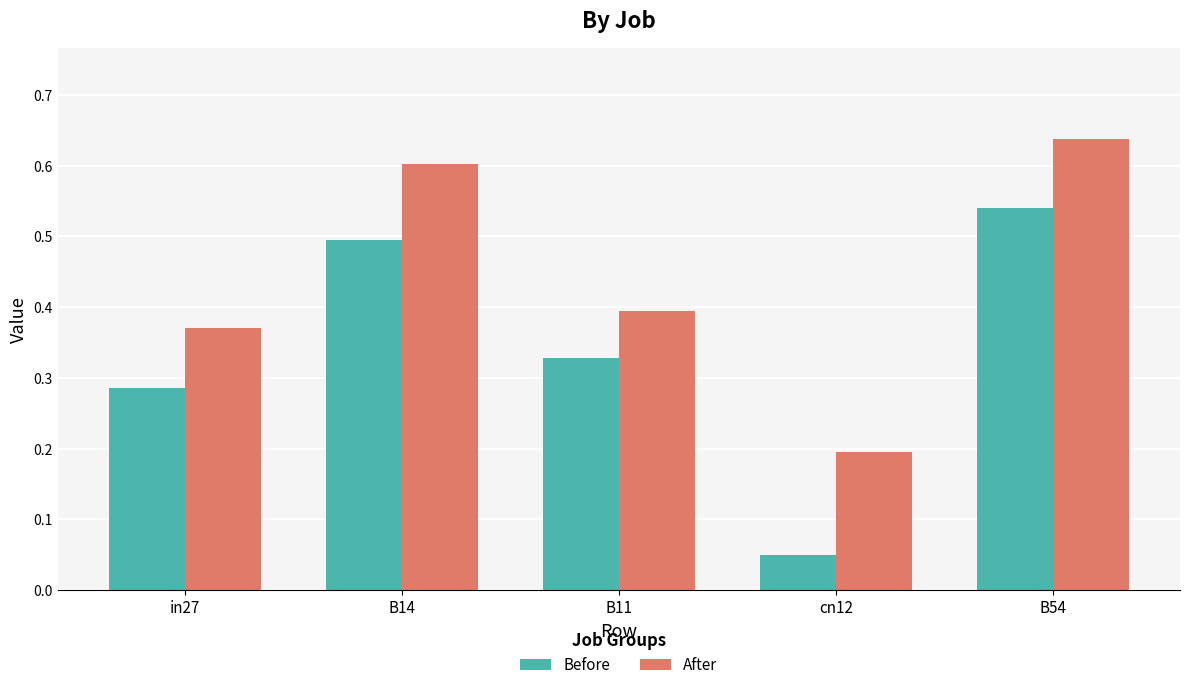

True or false: Before has a value of 0.2 at in27.

False